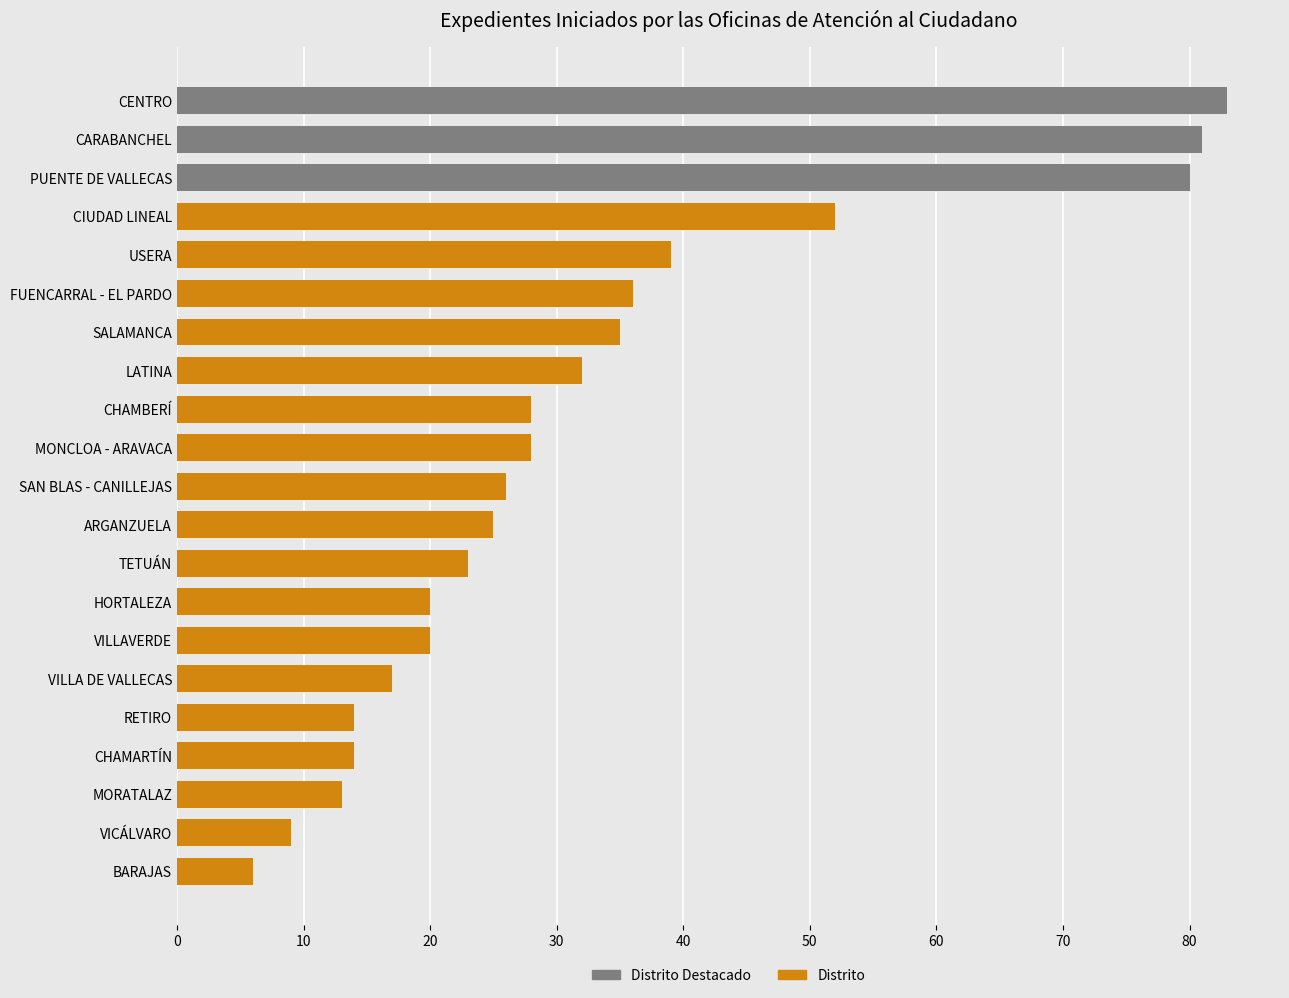

List the labels in order of value, largest first.

CENTRO, CARABANCHEL, PUENTE DE VALLECAS, CIUDAD LINEAL, USERA, FUENCARRAL - EL PARDO, SALAMANCA, LATINA, CHAMBERÍ, MONCLOA - ARAVACA, SAN BLAS - CANILLEJAS, ARGANZUELA, TETUÁN, HORTALEZA, VILLAVERDE, VILLA DE VALLECAS, RETIRO, CHAMARTÍN, MORATALAZ, VICÁLVARO, BARAJAS